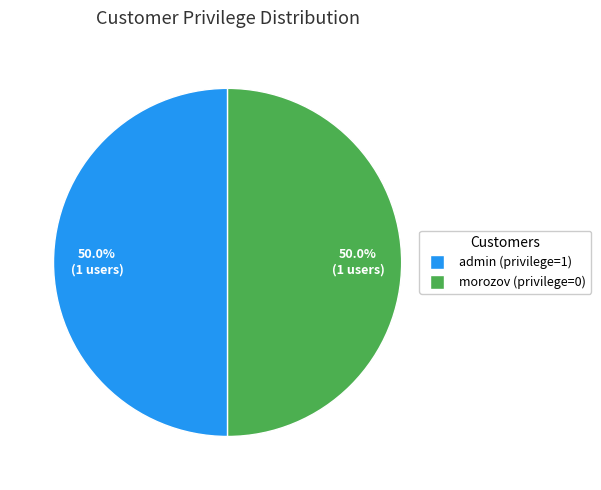

Count the number of slices in the pie.

2